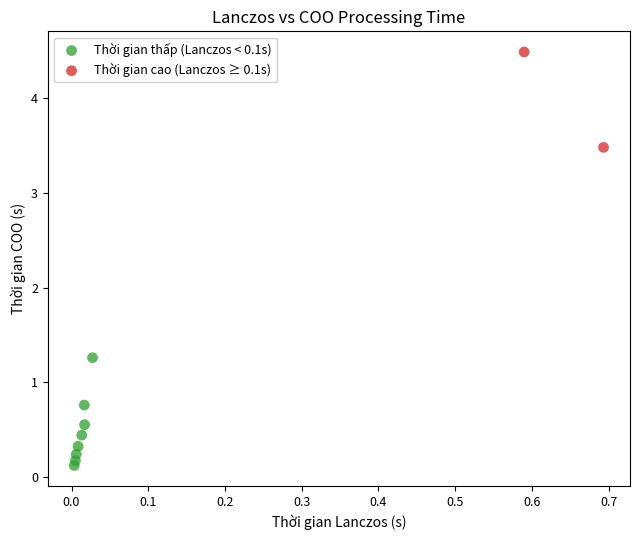

What are all the series names shown in the legend?

Thời gian thấp (Lanczos < 0.1s), Thời gian cao (Lanczos ≥ 0.1s)